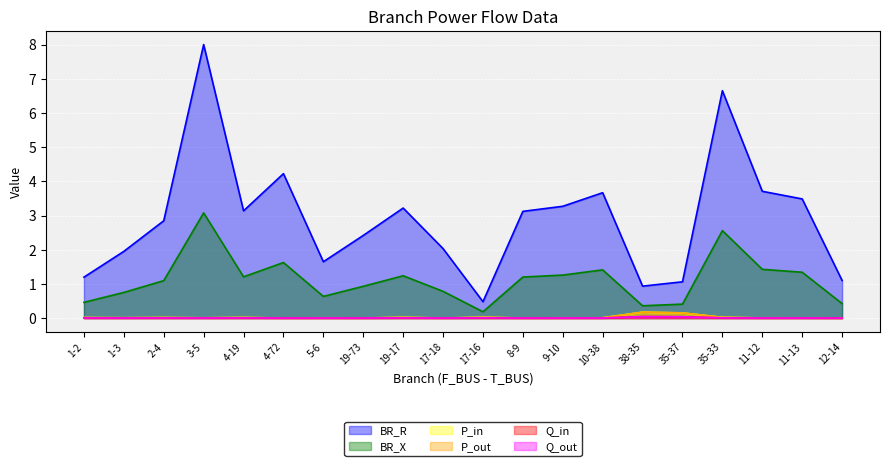

What value does the BR_R series have at 9-10?

3.3